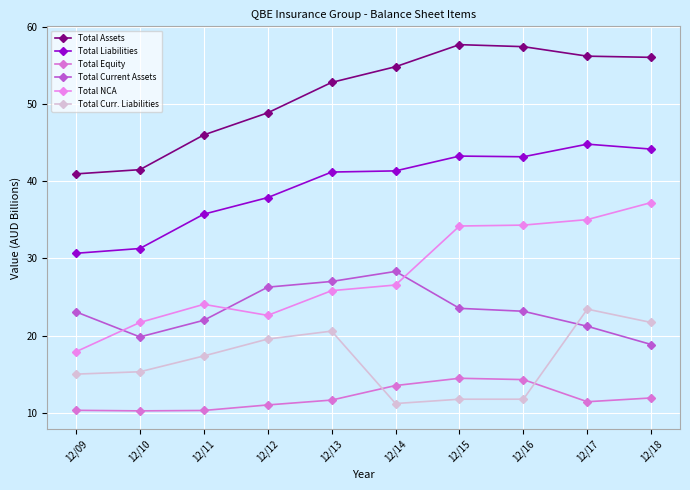

What is the value of the Total Current Assets point at the 8th from the left?

23.1